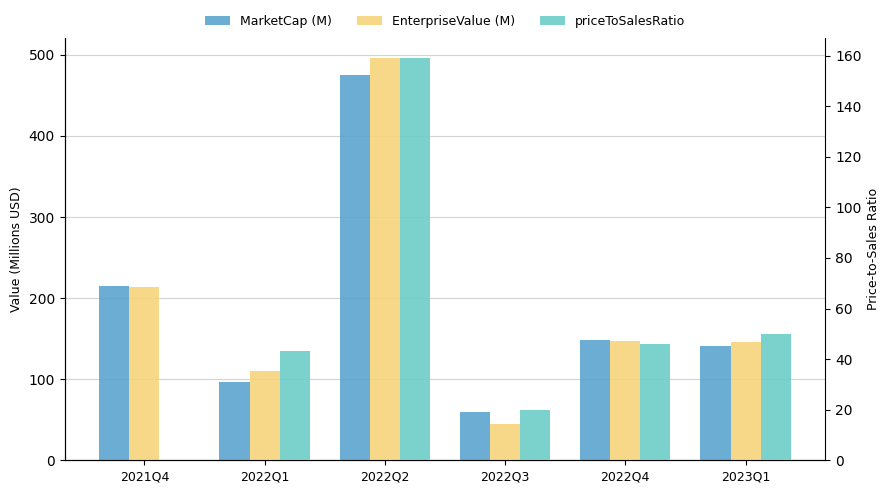

What is the label of the 6th bar from the left?

2023Q1